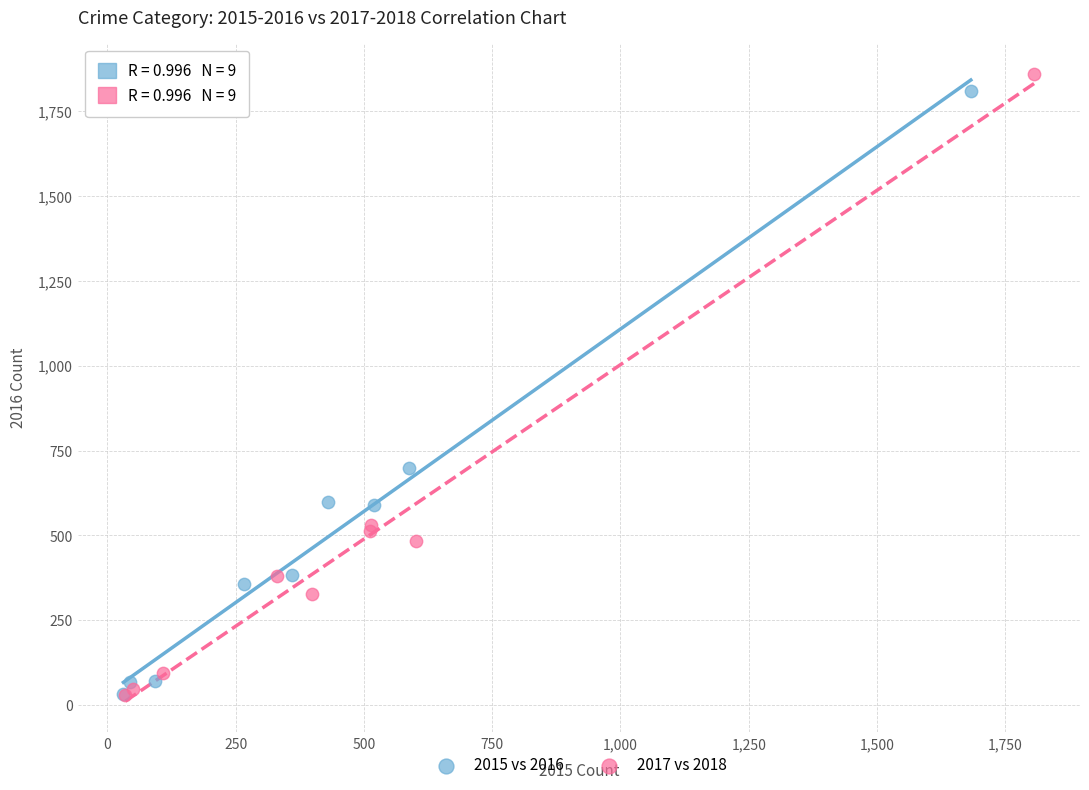

Which series has the widest spread of Y values?

2017 vs 2018